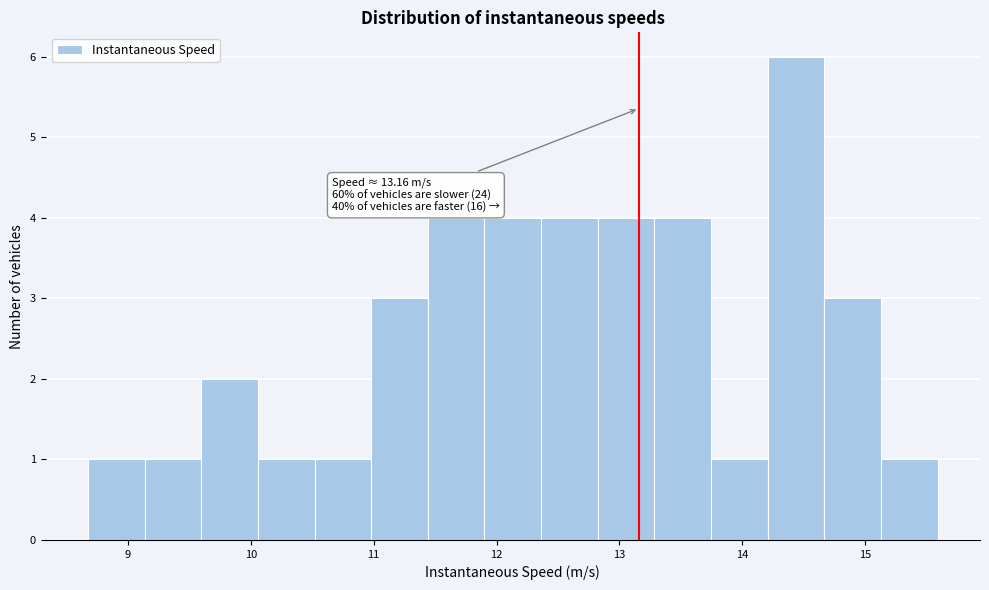

Over which range of the x-axis is the bar tallest?

14.2 to 14.7